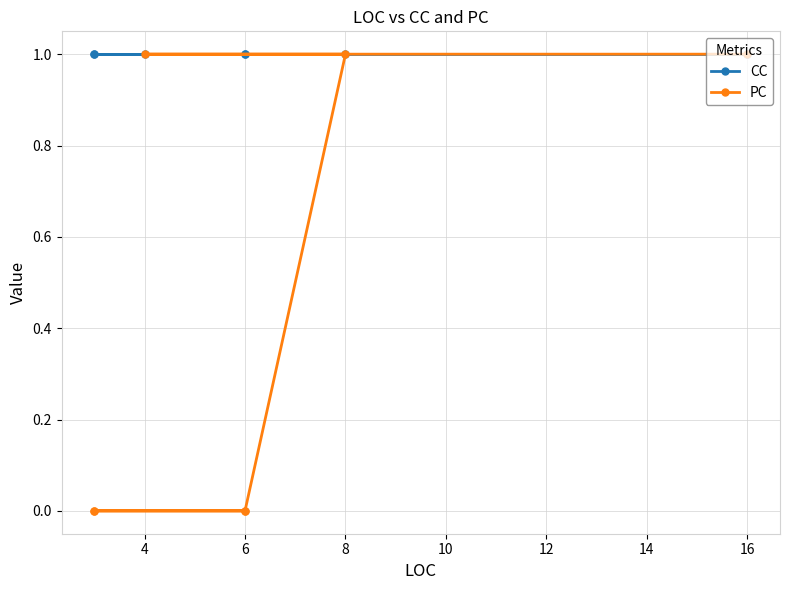

What is the value of the CC point at the 5th from the left?

1